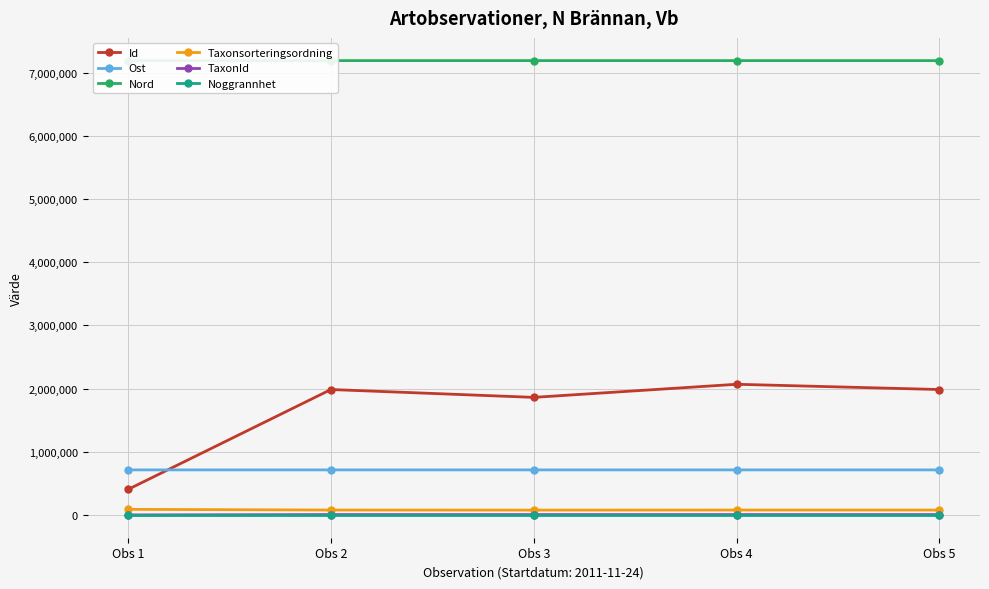

At which category does Id reach its first local valley?

Obs 3